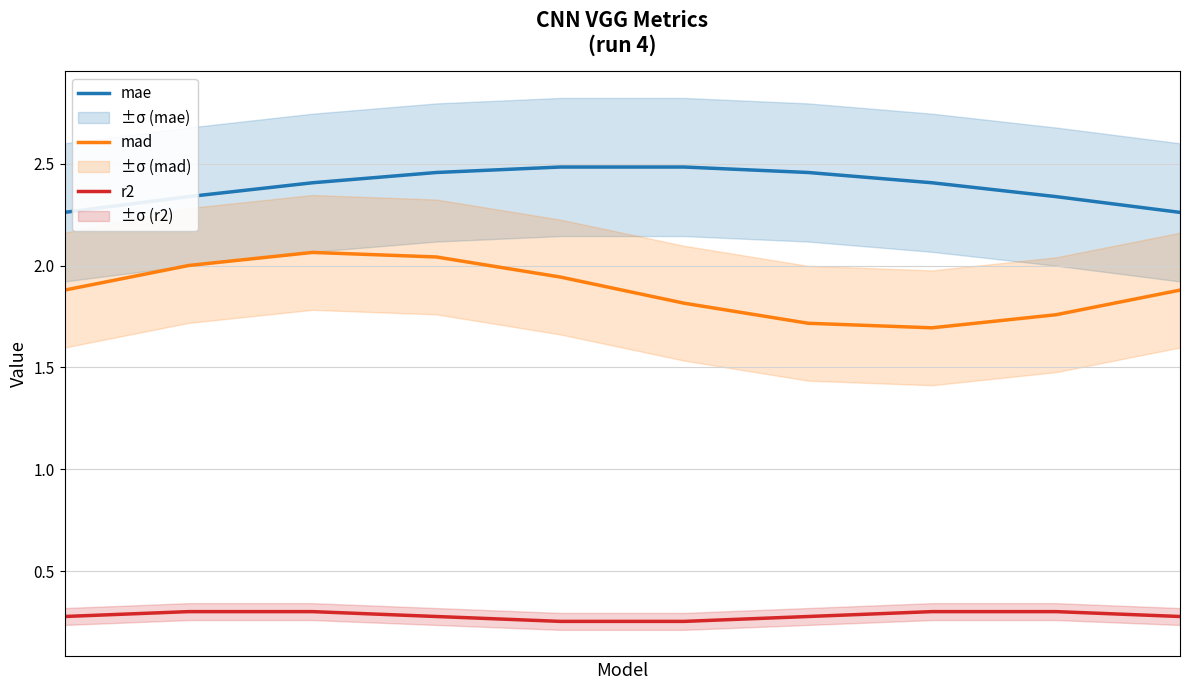

How many lines are shown in the chart?

3